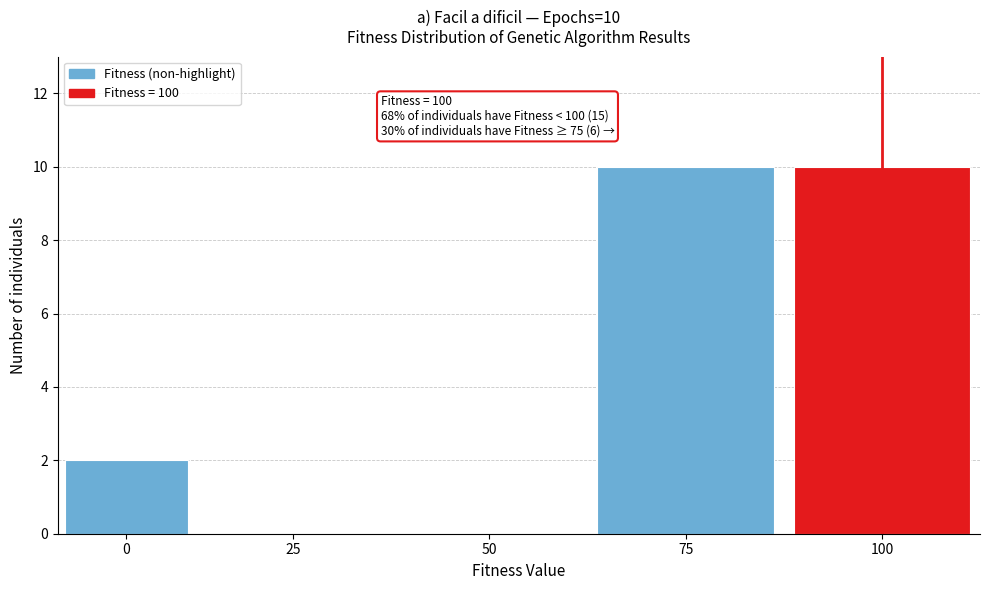

Reading right to left, what are all the values shown in this chart?

100=10	75=10	50=0	25=0	0=2